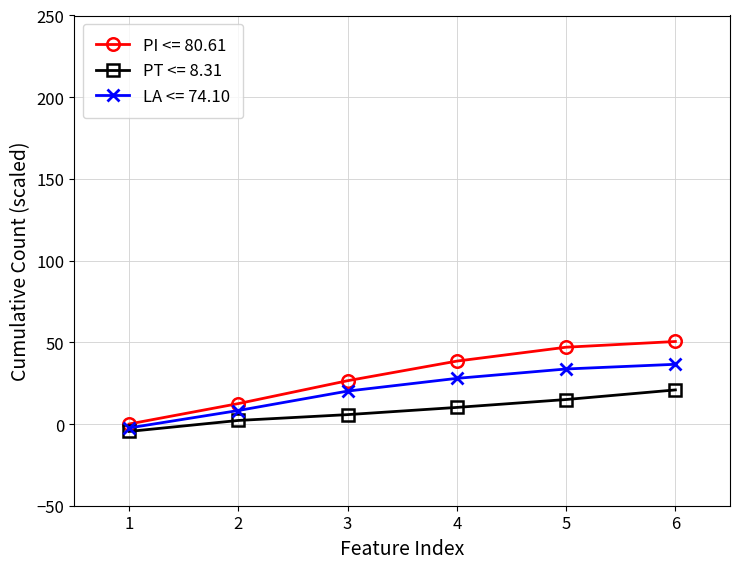

How many values in the LA <= 74.10 series exceed 27?

3